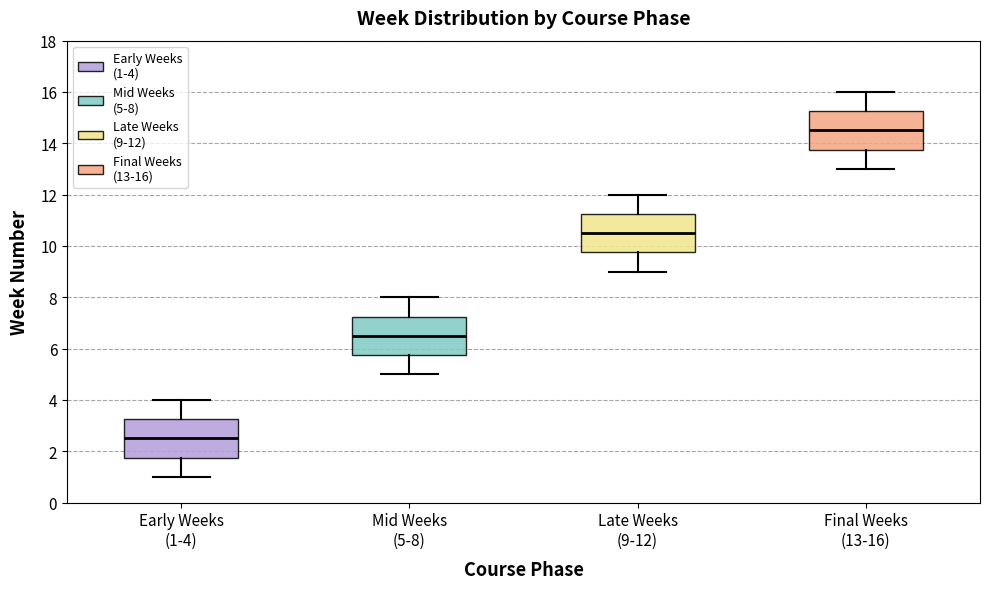

Which box has the lowest median line?

Early Weeks (1-4)